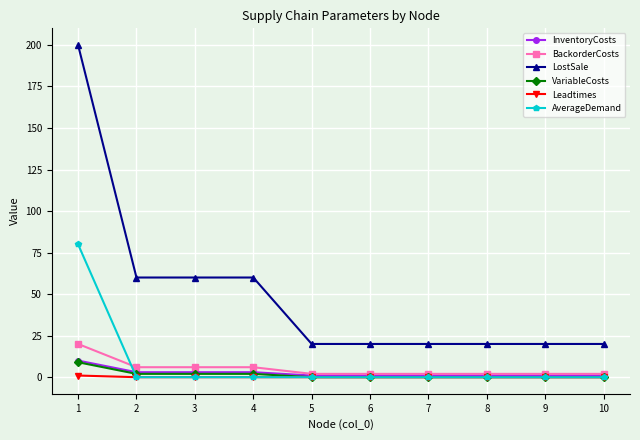

True or false: LostSale and AverageDemand cross at least once.

False